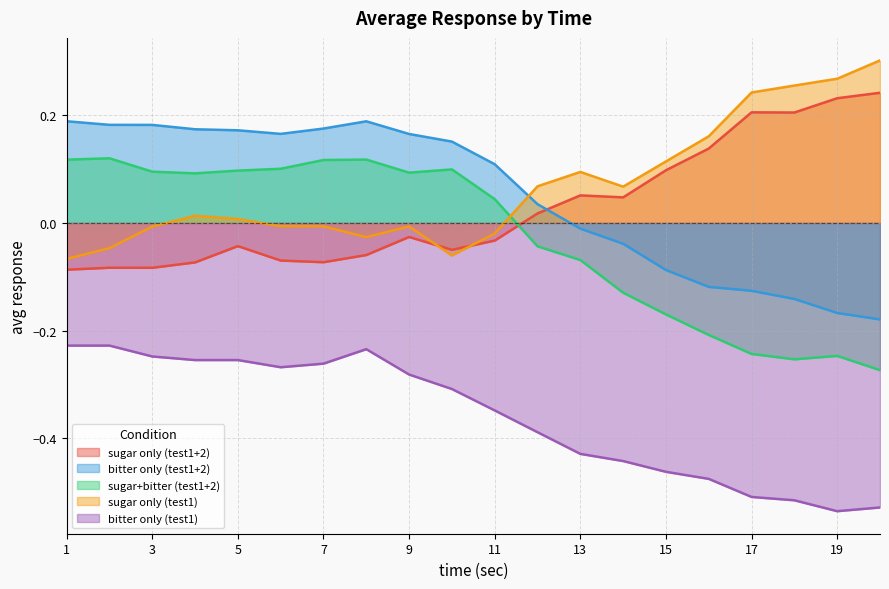

At which category does sugar+bitter (test1+2) reach its first local valley?

4